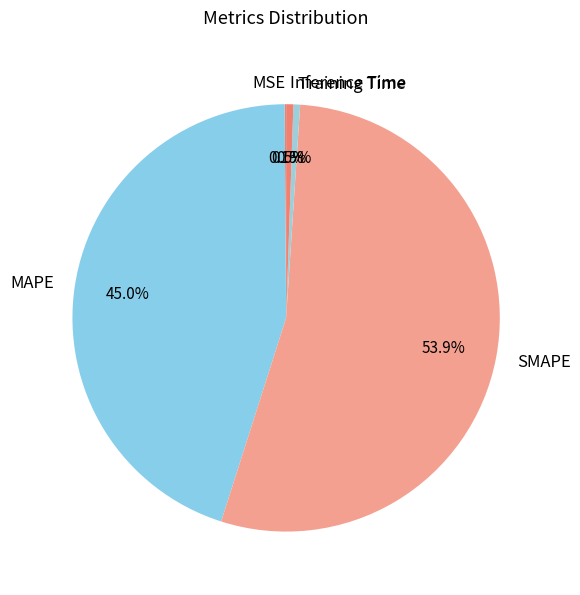

Does SMAPE account for over 50% of the chart?

Yes